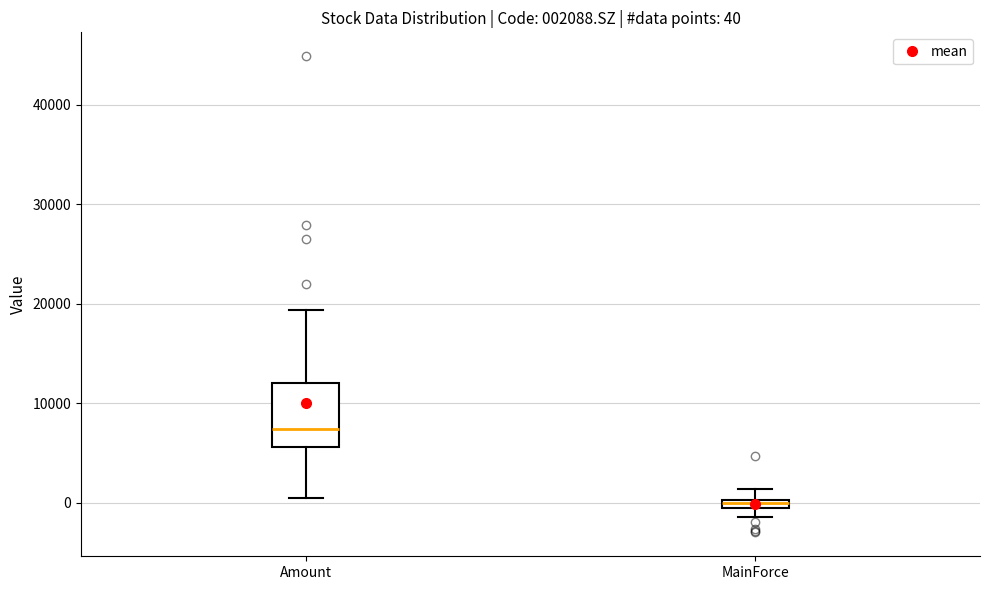

Which box's median line is the highest?

Amount